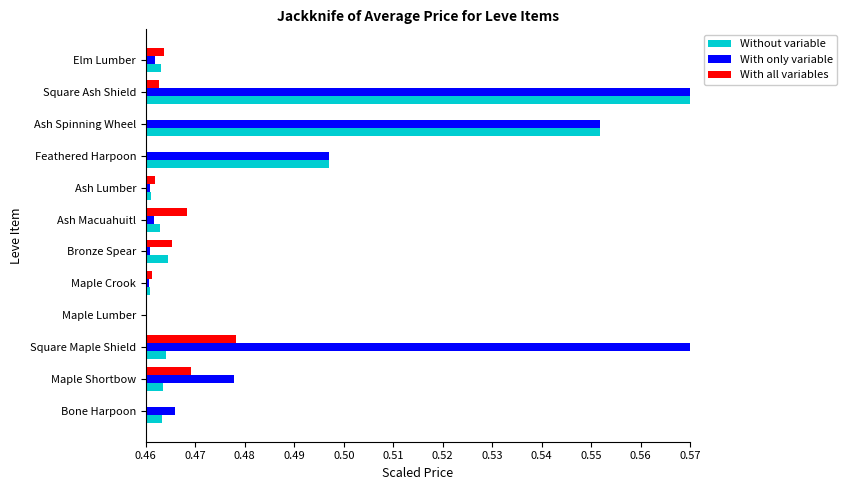

Rank the series by their average value, from lowest to highest.

With all variables, Without variable, With only variable